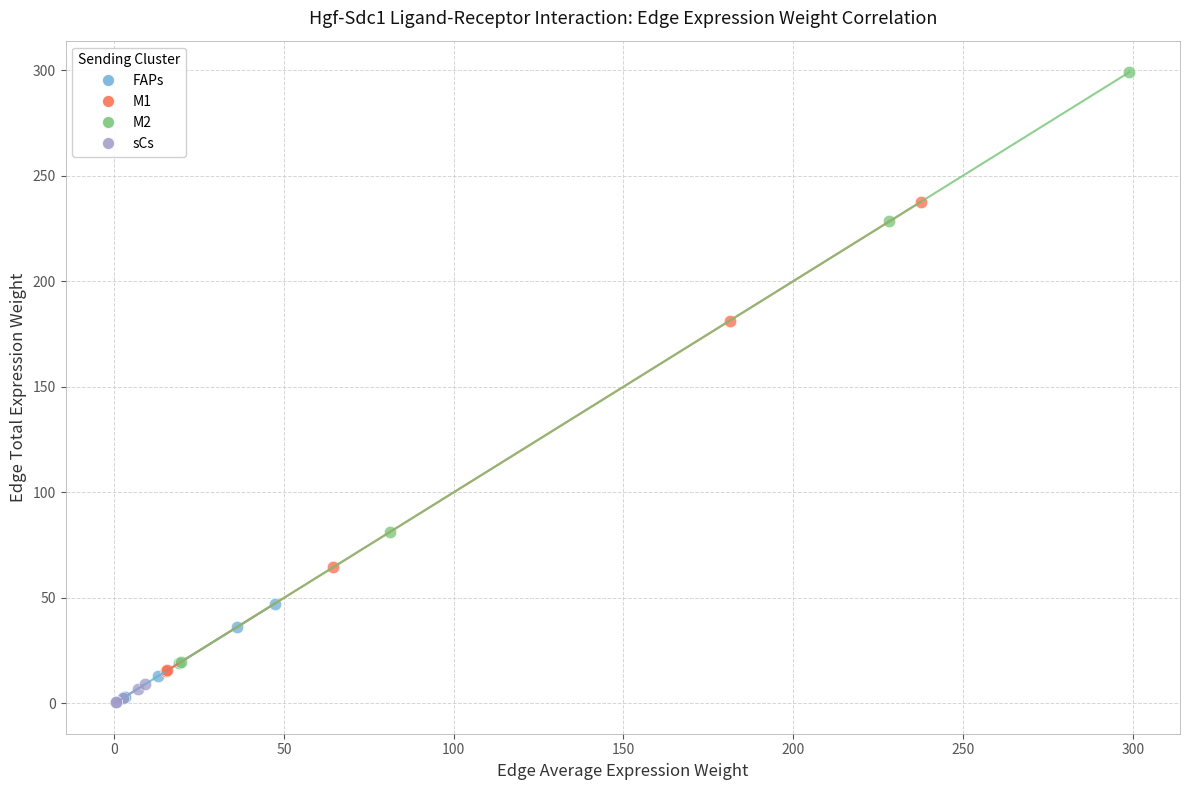

Which series reaches the maximum Y coordinate?

M2